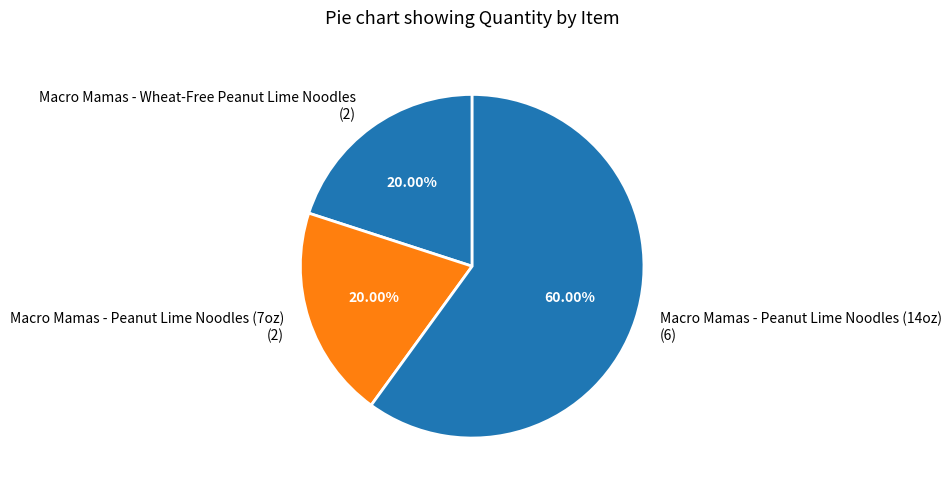

Does any single category account for the majority?

Yes